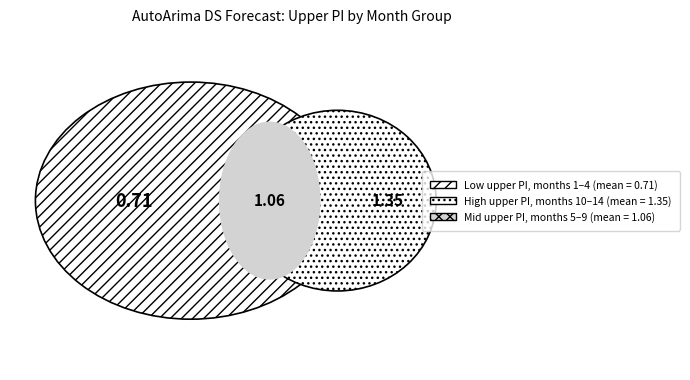

What portion of the pie excludes 5?

93.7%